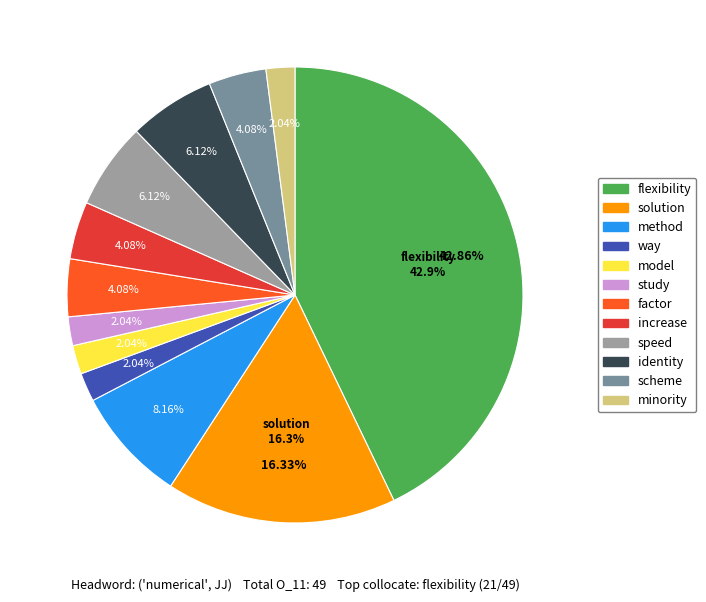

The model slice represents 2% of the pie. True or false?

True